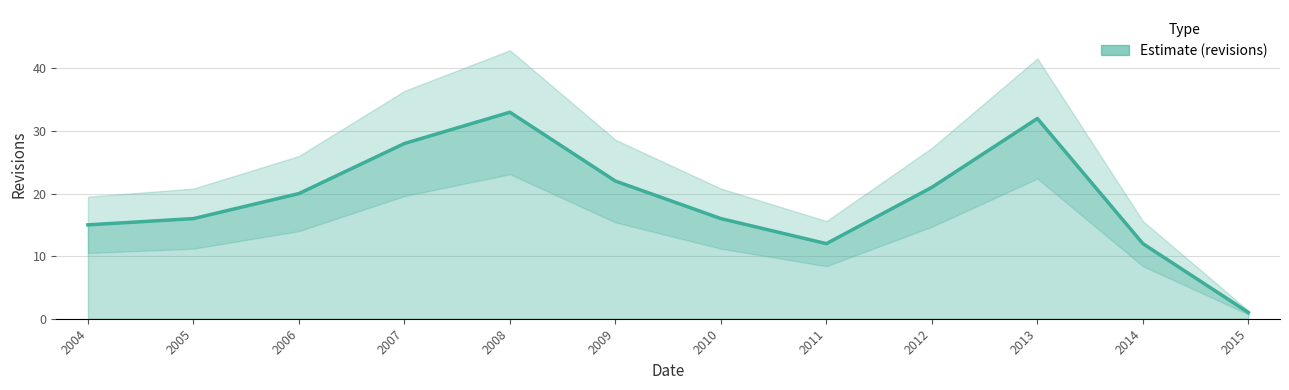

Which has a higher value, 2007 or 2013?

2013